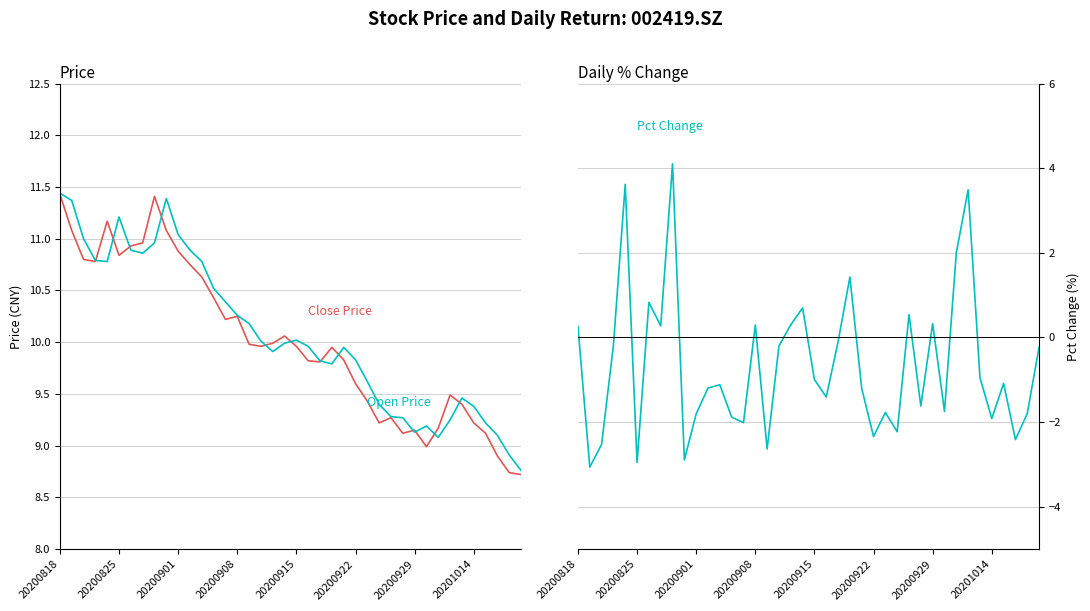

At which label does Open Price first exceed 9?

20200818